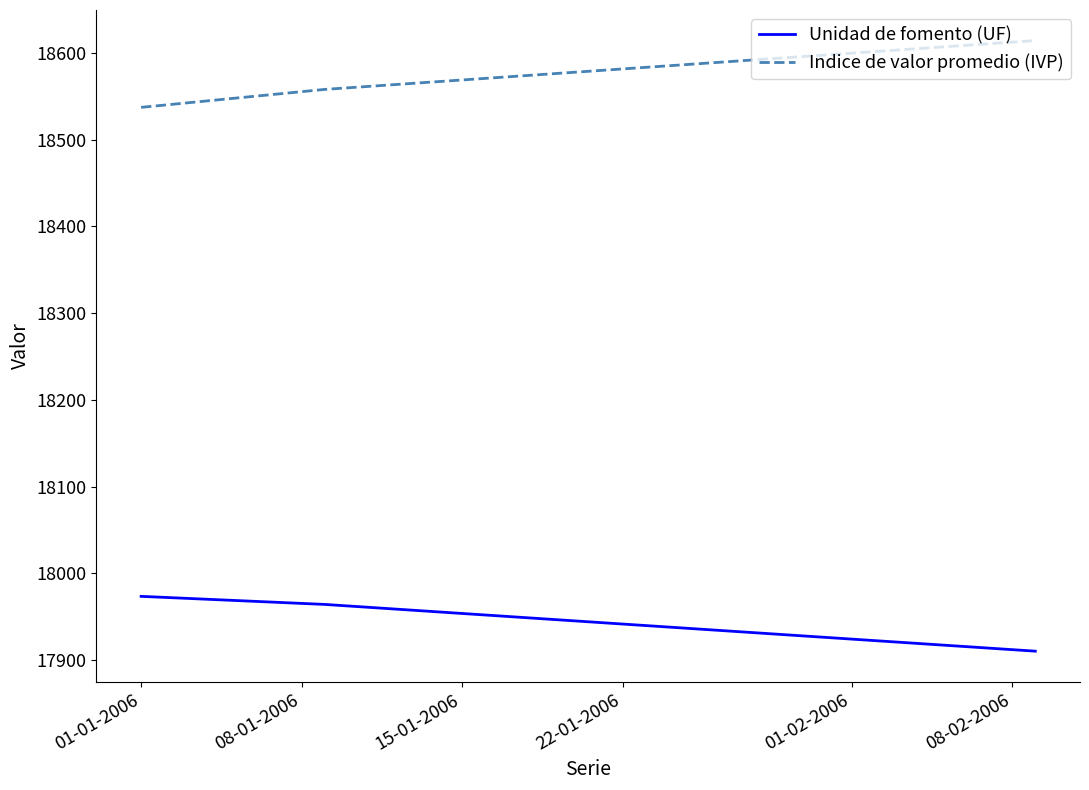

What are all the series names shown in the legend?

Unidad de fomento (UF), Indice de valor promedio (IVP)